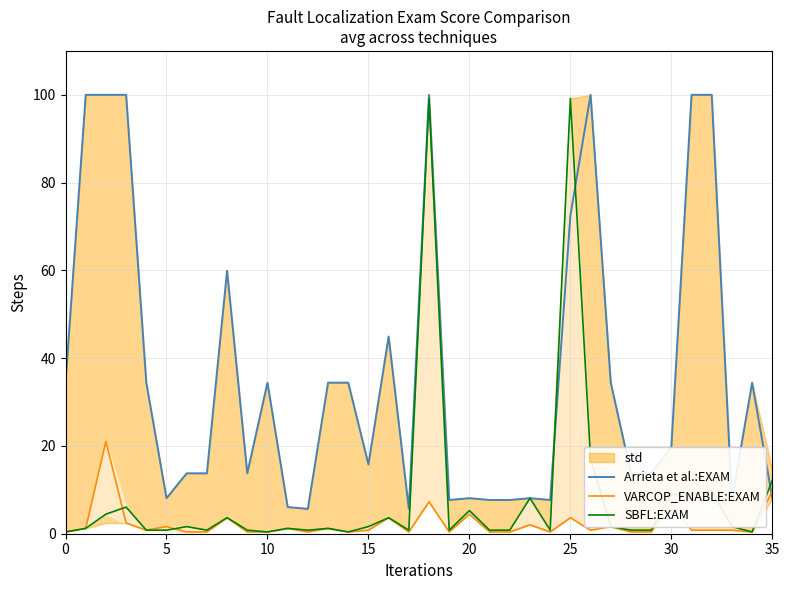

Does the chart have visible grid lines?

Yes